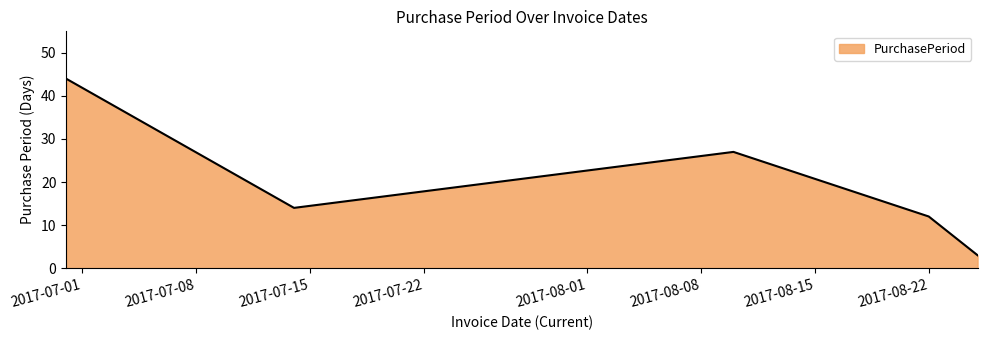

True or false: the data has more than 1 interior local peaks.

False